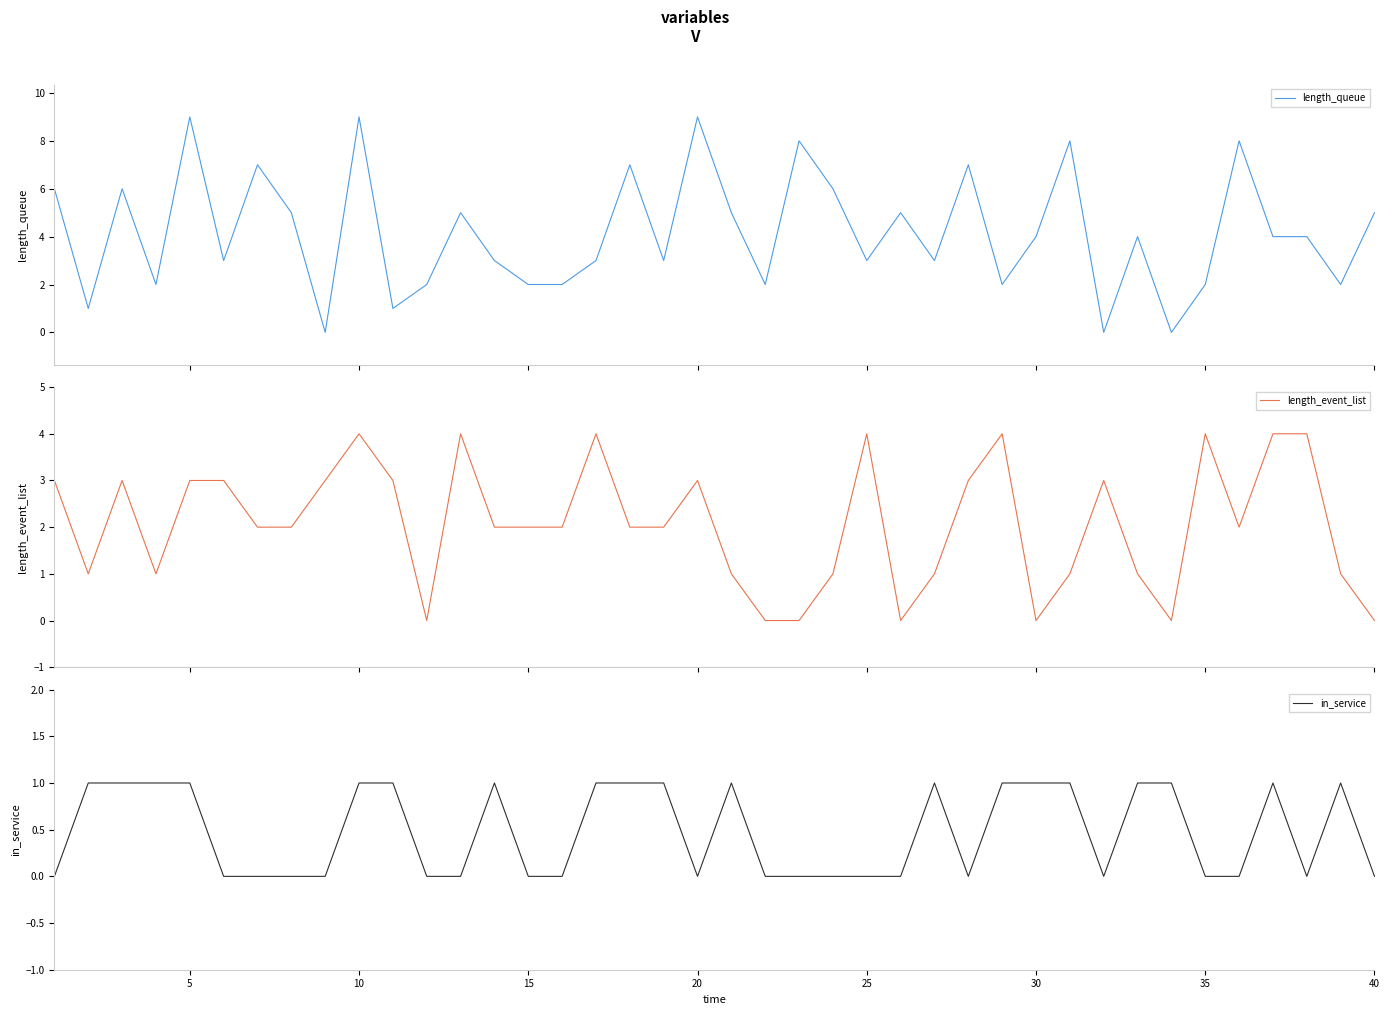

What is the maximum value for length_event_list?

4